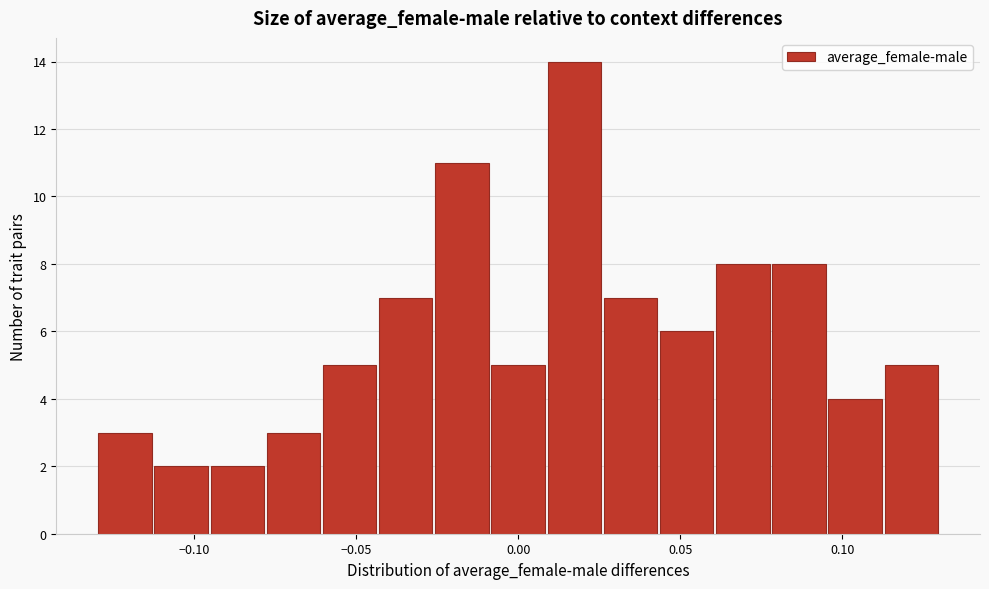

Read against the x-axis, roughly where is the centre of the tallest bar?

0.015